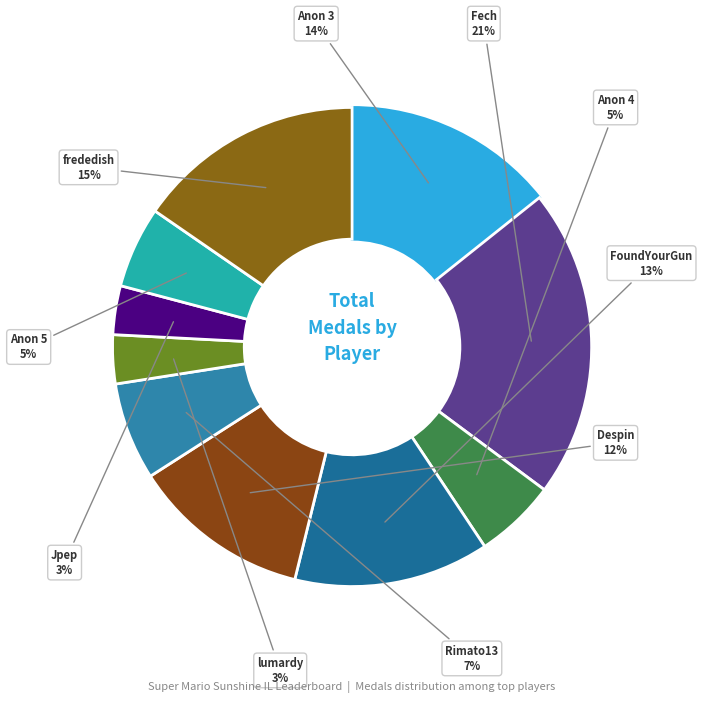

To the nearest percent, what is the difference between the largest and smallest slice percentages?

18%